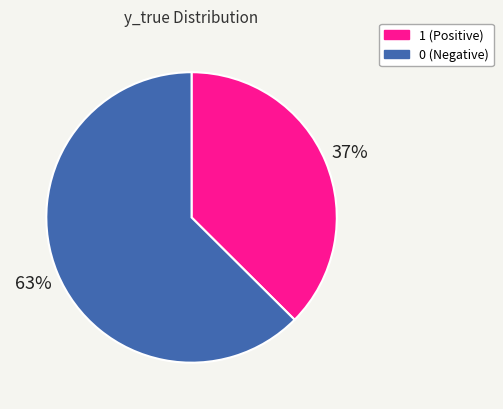

How many slices are in this pie chart?

2